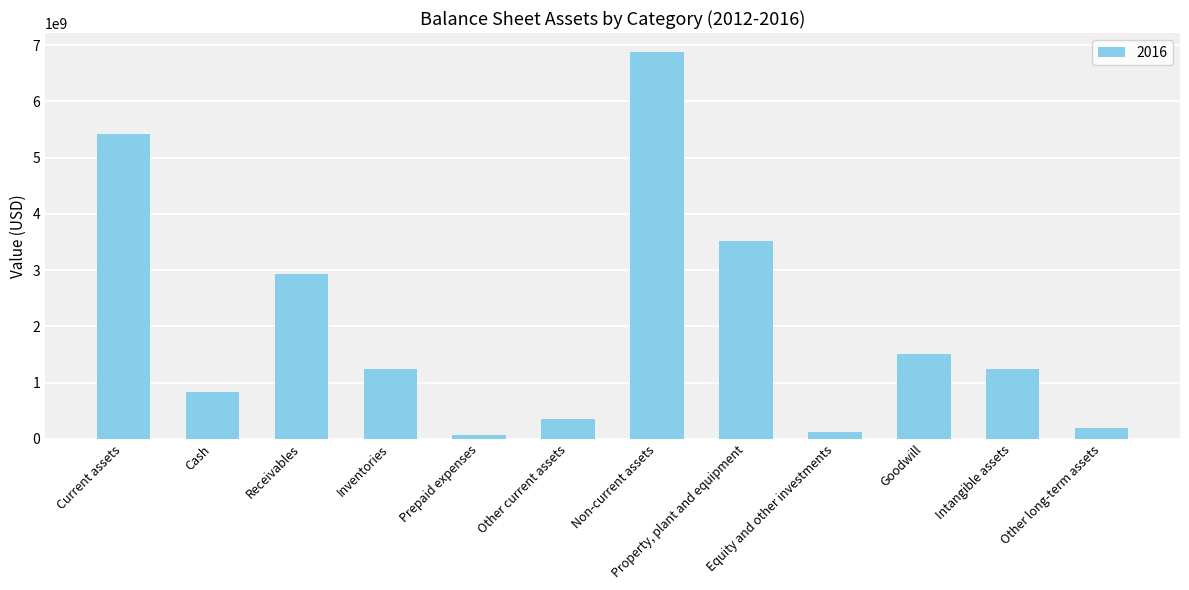

What is the sum of the values at Other current assets and Cash?

1183000000